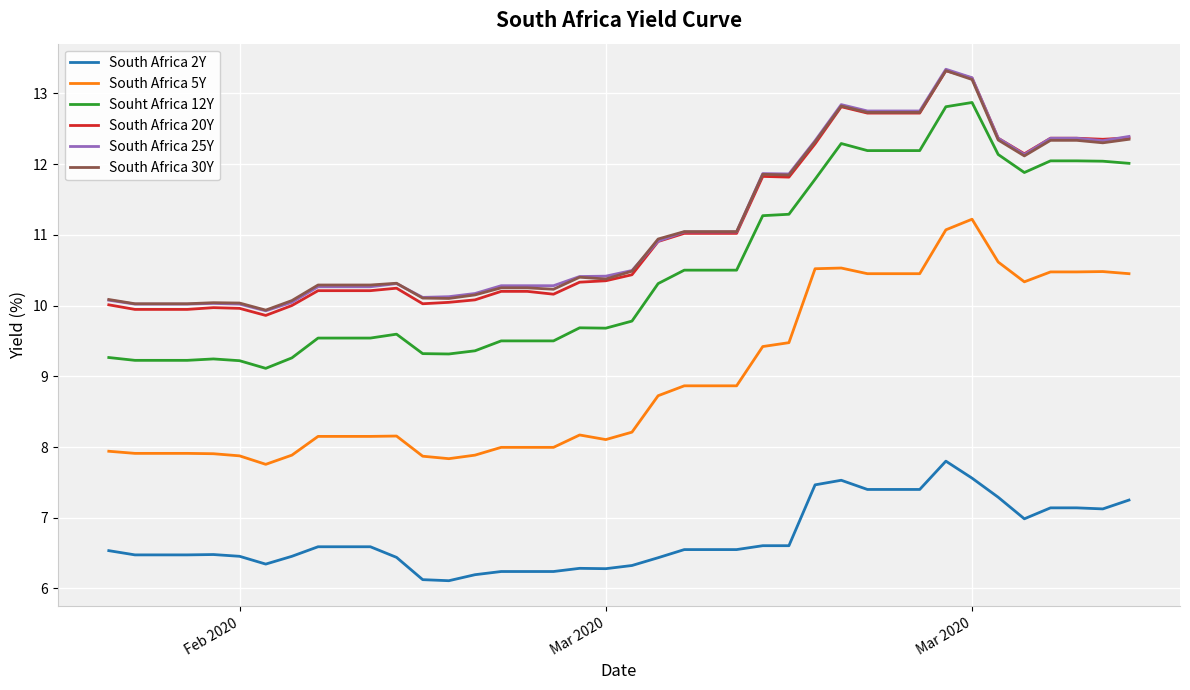

True or false: Souht Africa 12Y and South Africa 2Y cross at least once.

False